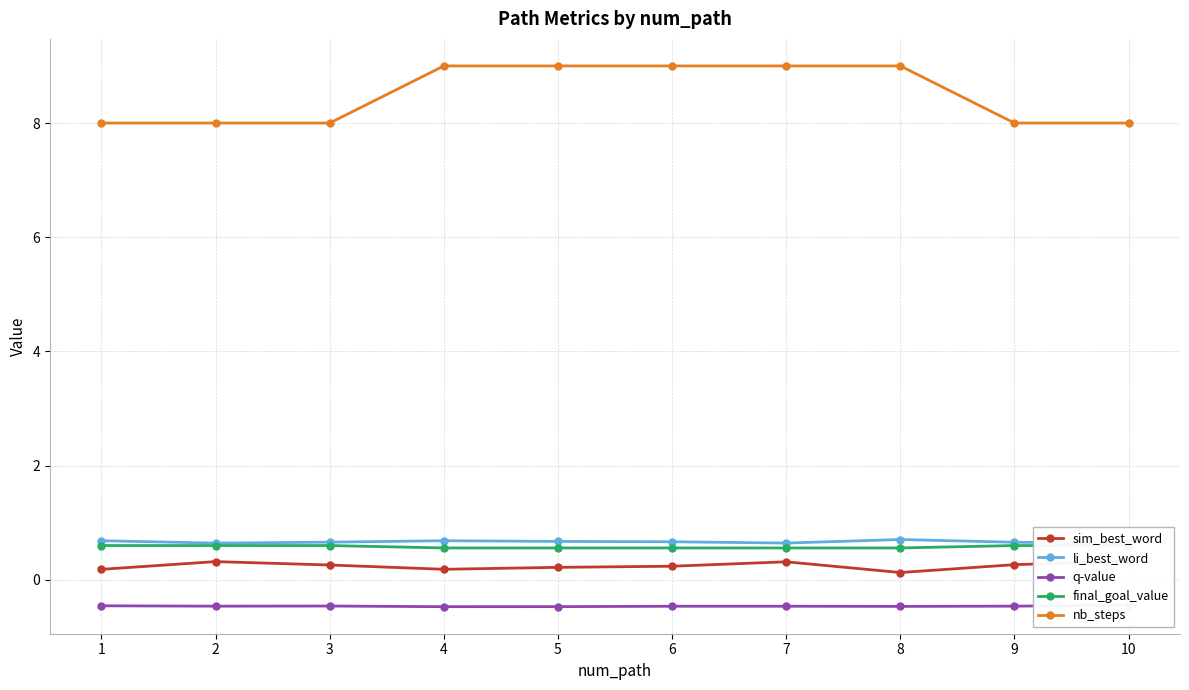

Which series has the largest total across all categories?

nb_steps